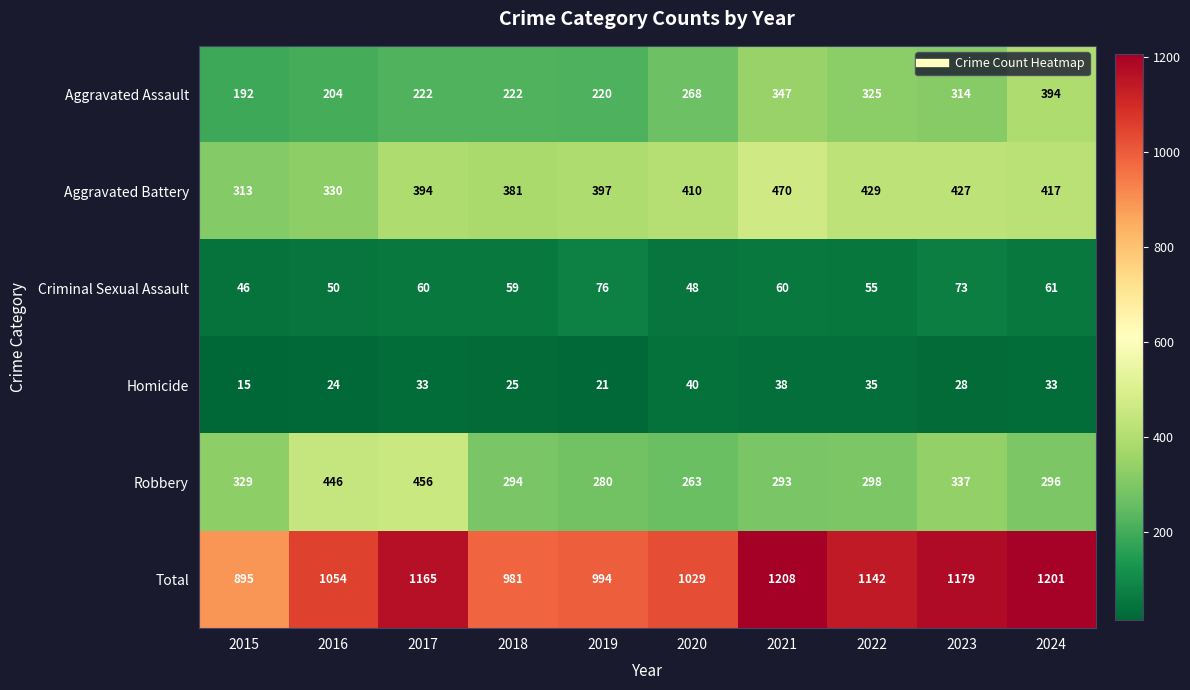

At which category is the sum across all series the highest?

2021